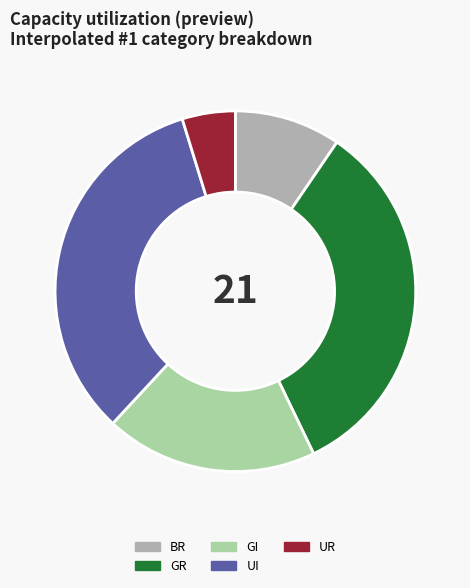

True or false: GI accounts for 19% of the total.

True